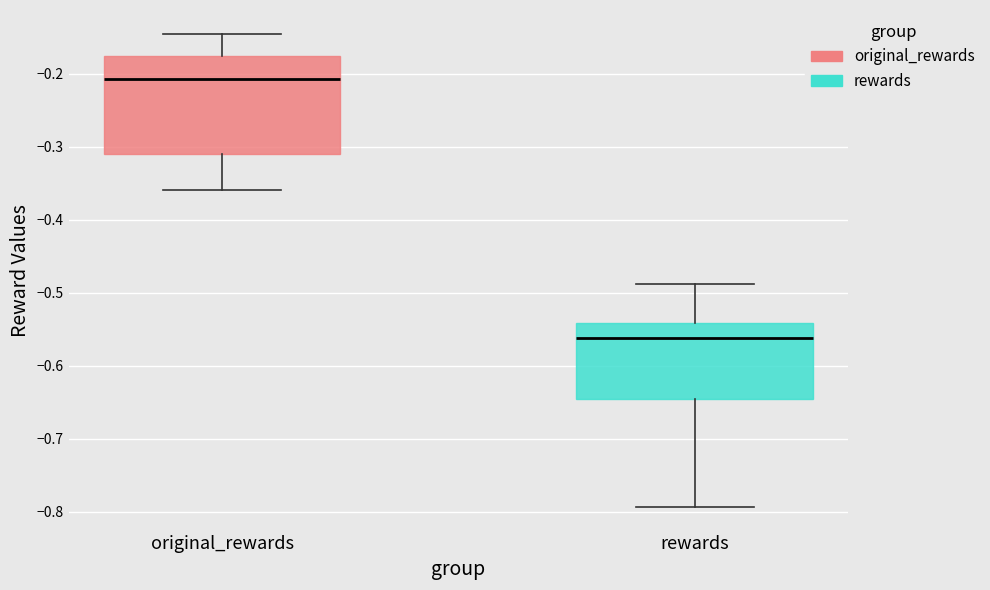

Comparing the boxes themselves (not the whiskers), which one is the tallest?

original_rewards